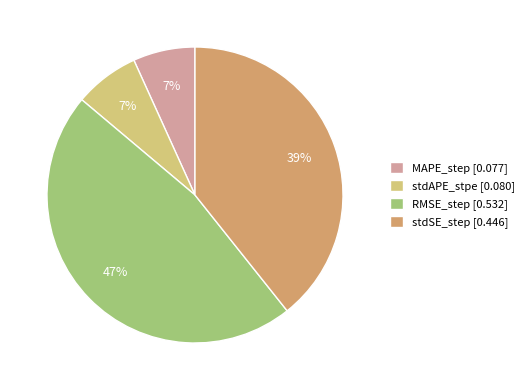

Is there a majority slice in this chart?

No